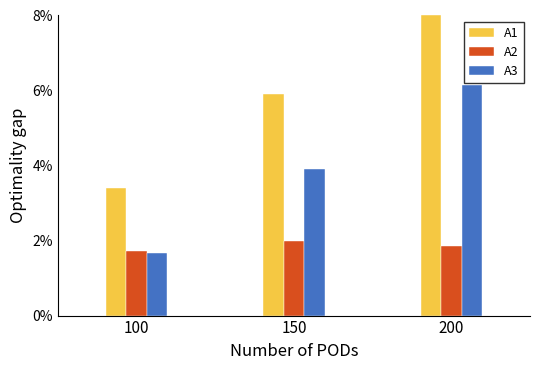

What is the spread (max minus min) of values at 150?

3.9